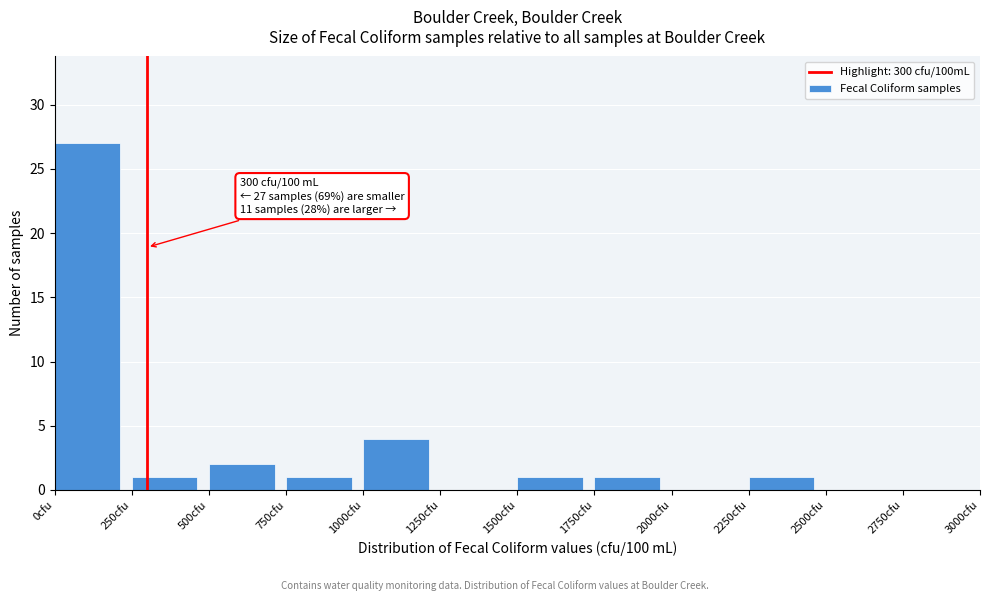

Over which range of the x-axis is the bar tallest?

0 to 250